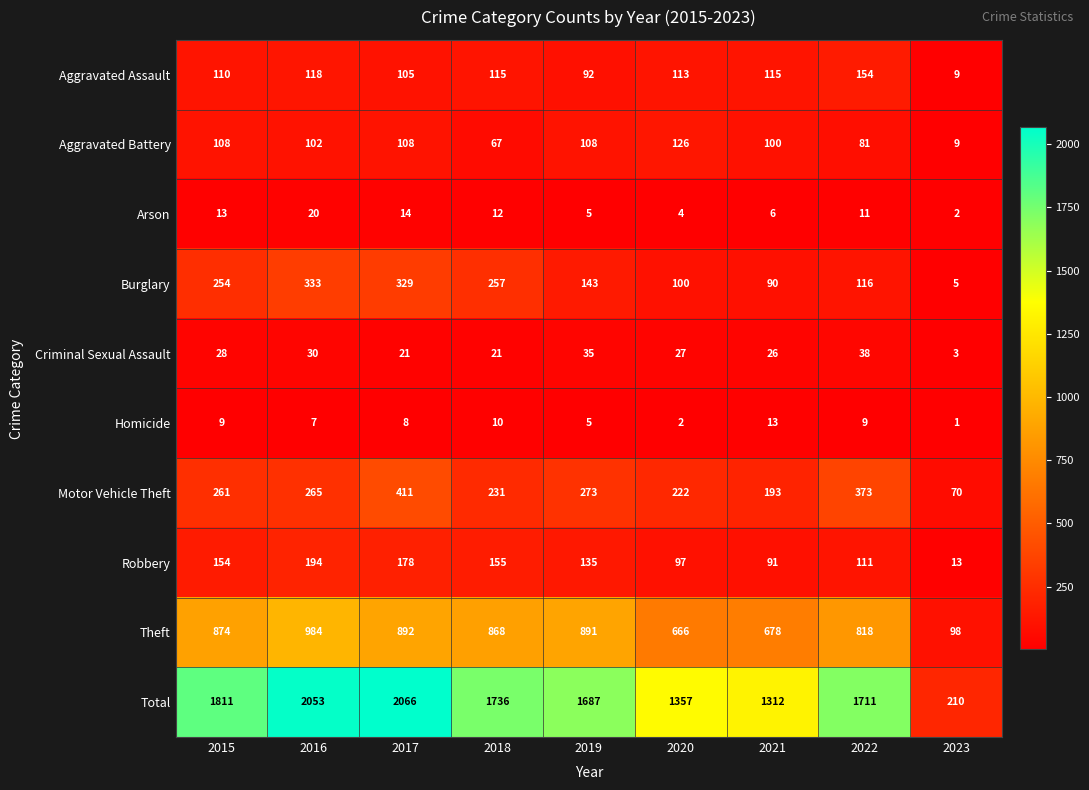

The value of Burglary at 2015 is 254. True or false?

True